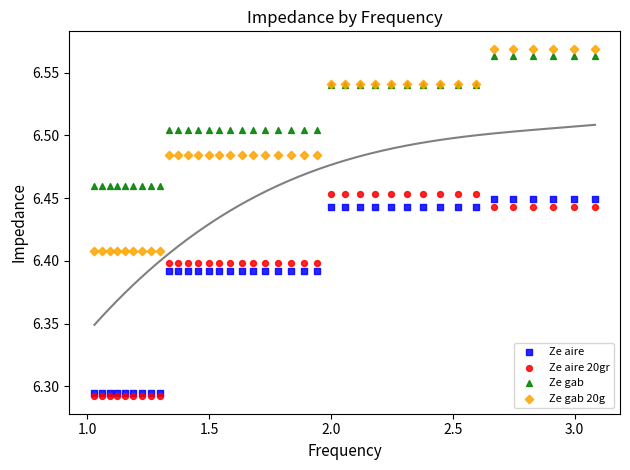

What are all the series names shown in the legend?

Ze aire, Ze aire 20gr, Ze gab, Ze gab 20g